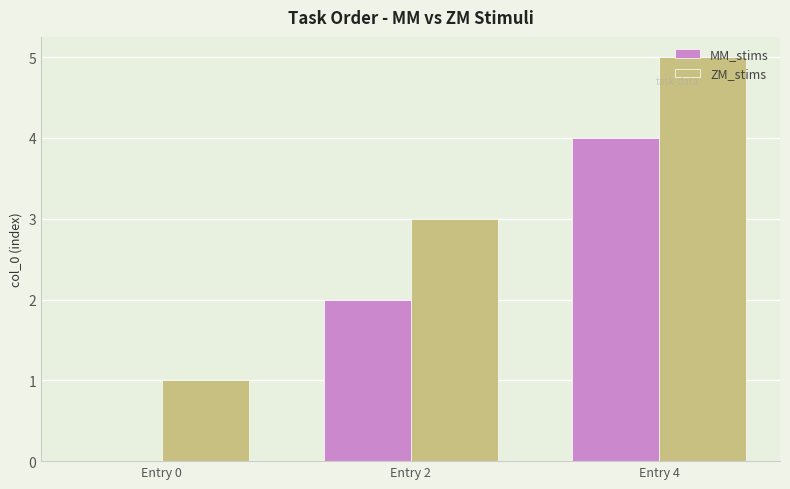

At which category does the chart reach its peak across all series?

Entry 4